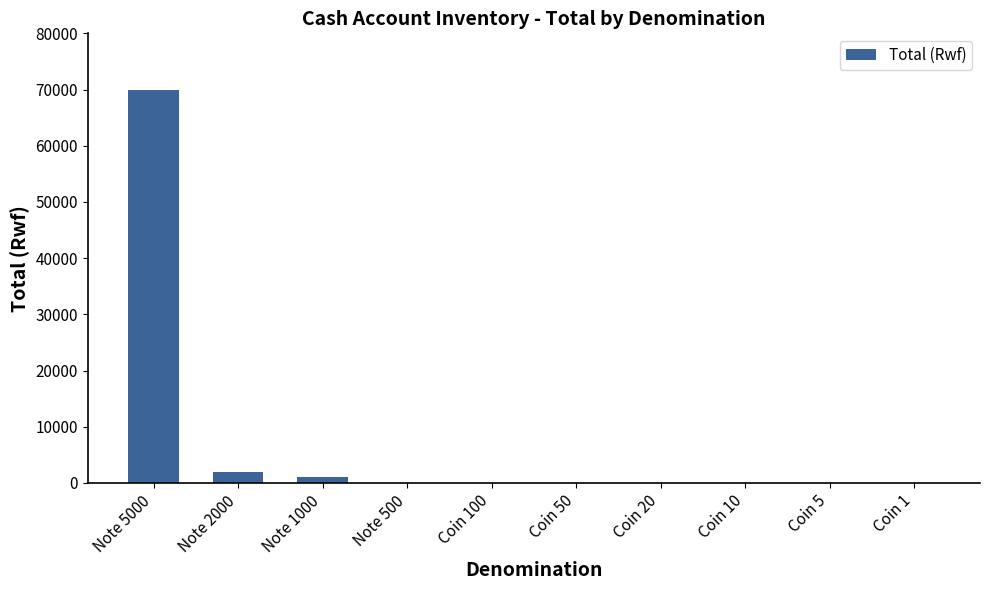

Which label corresponds to the largest value in the chart?

Note 5000